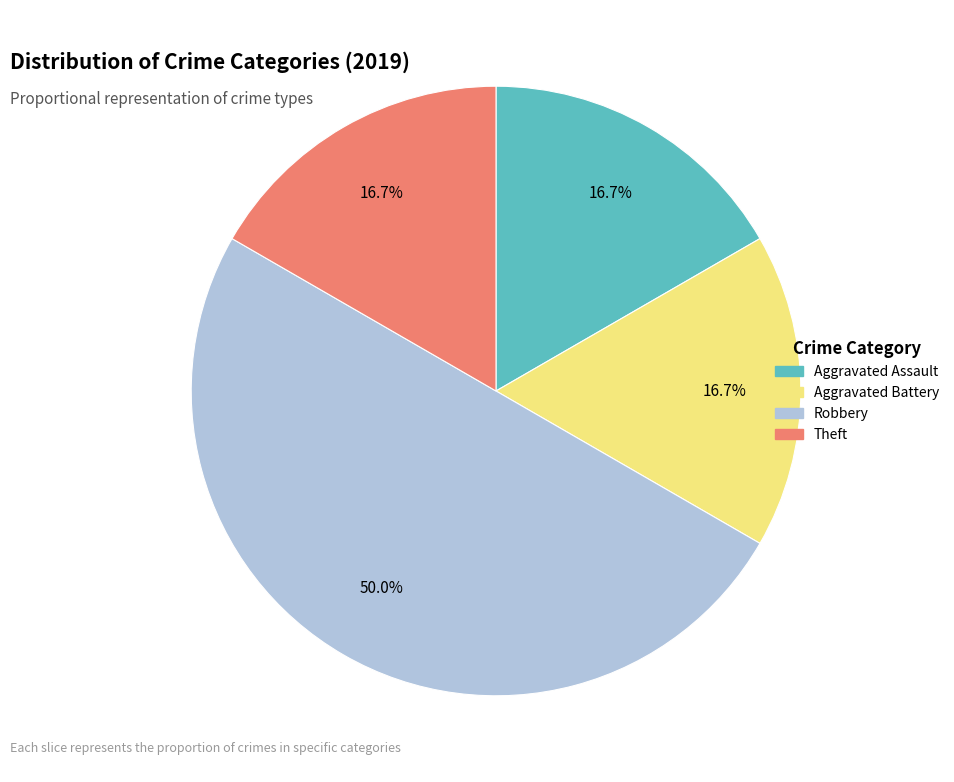

Do Theft and Aggravated Assault together represent more than half of the pie?

No